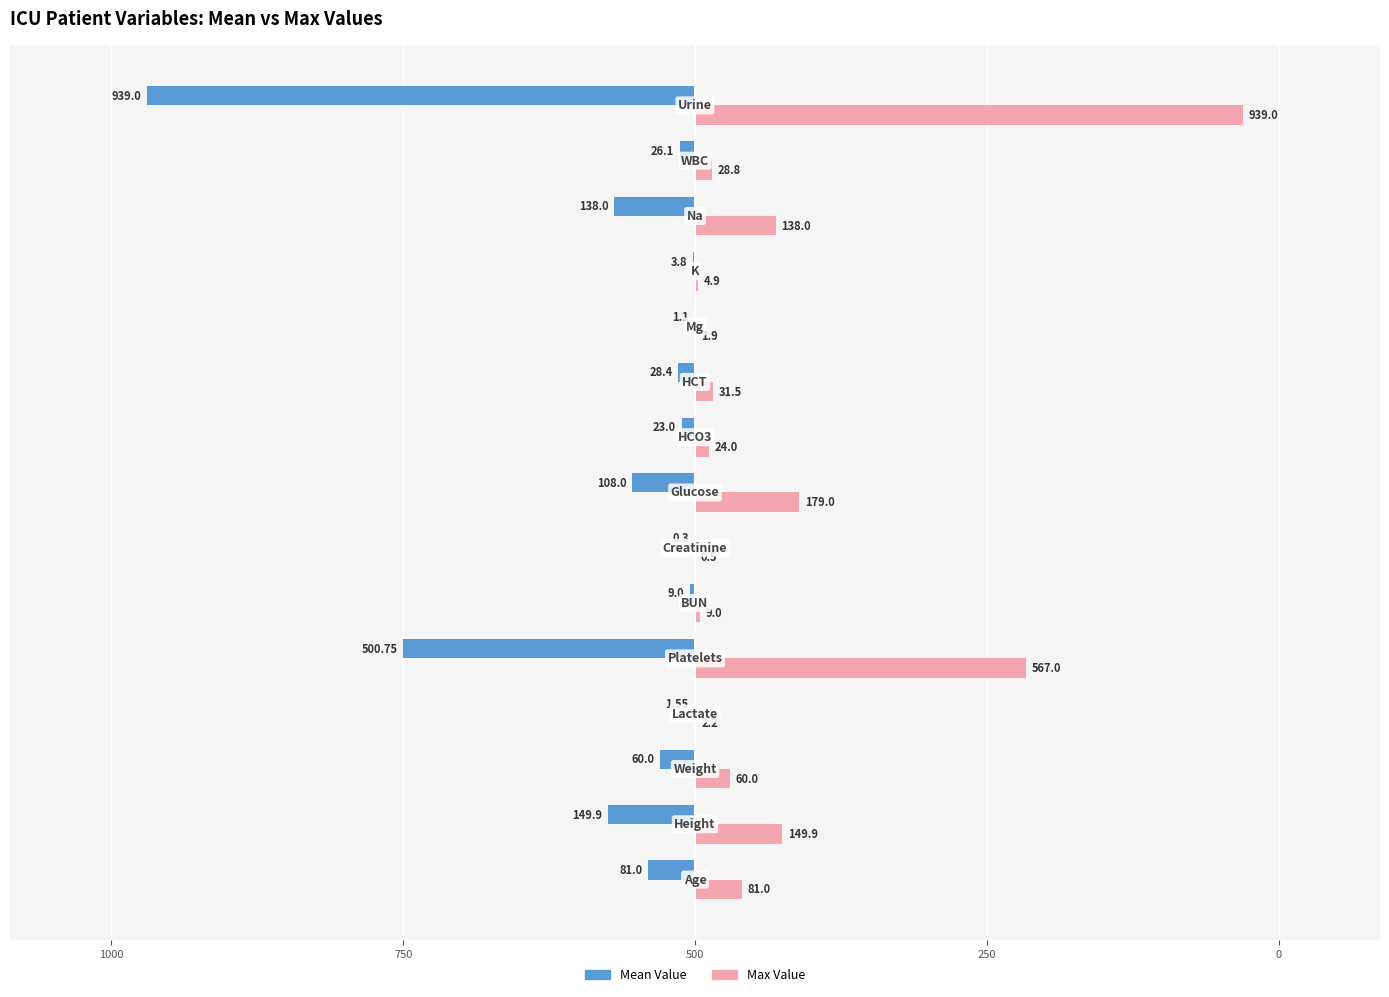

Reading left to right, list all the values displayed in this chart.

Mean Value: -81.0	-149.9	-60.0	-1.6	-500.8	-9.0	-0.3	-108.0	-23.0	-28.4	-1.1	-3.8	-138.0	-26.1	-939.0
Max Value: 81.0	149.9	60.0	2.2	567.0	9.0	0.5	179.0	24.0	31.5	1.9	4.9	138.0	28.8	939.0